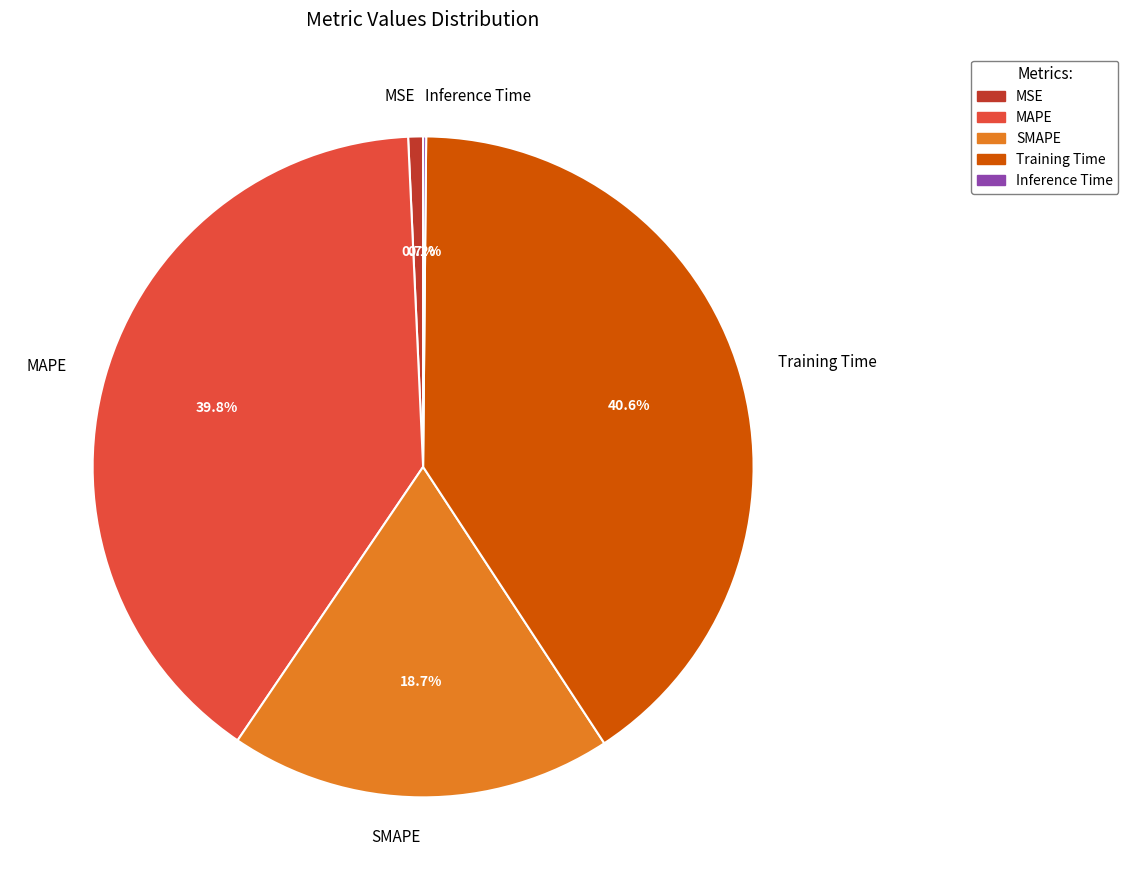

Which category has the biggest portion of the pie?

Training Time